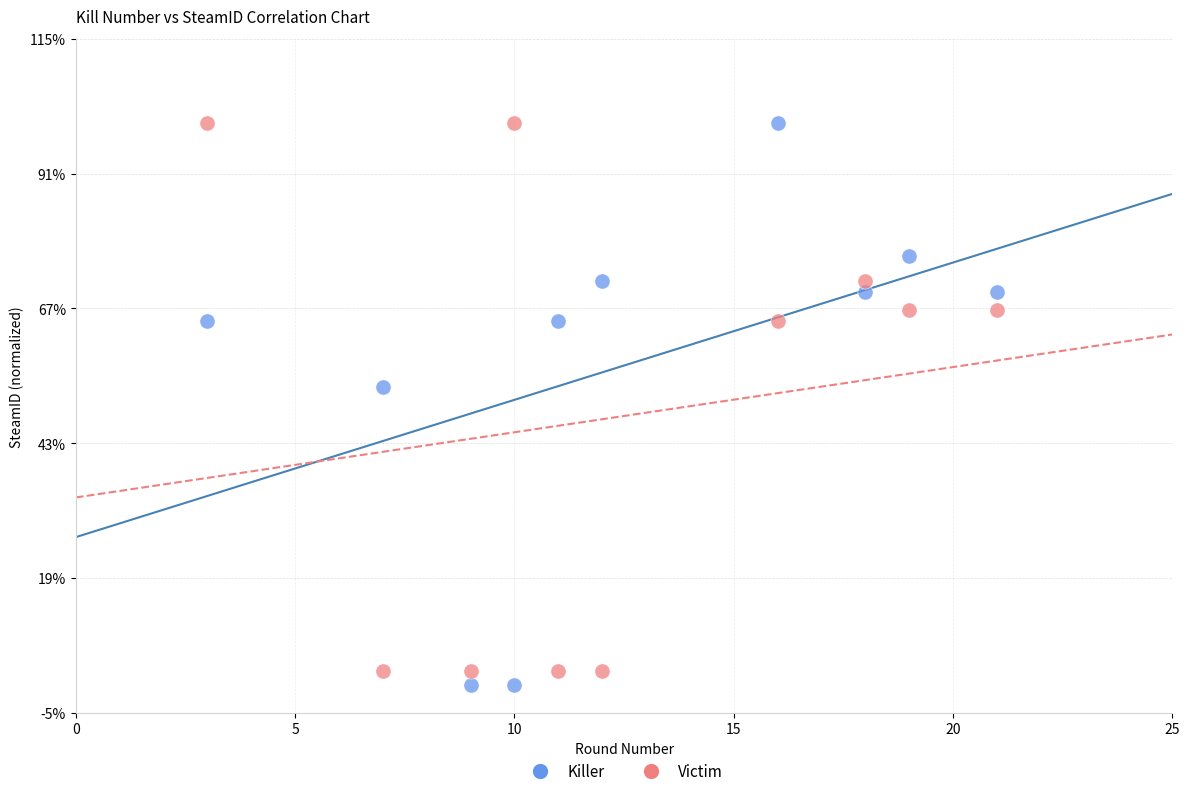

Which series has the widest spread of Y values?

Killer